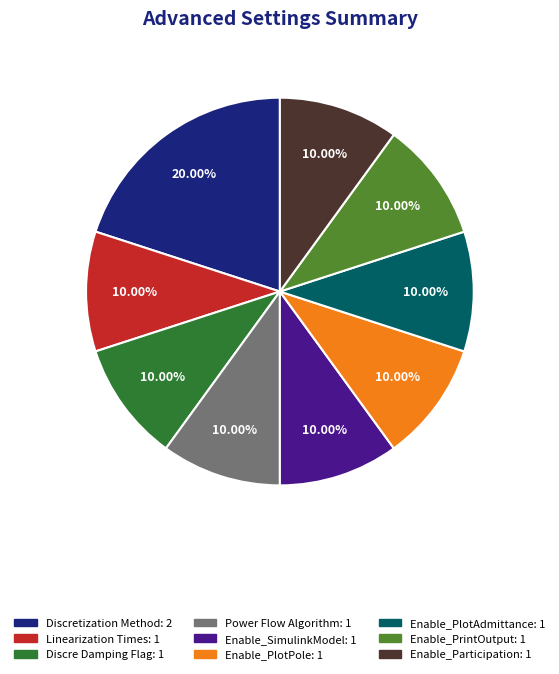

Does any single category account for the majority?

No